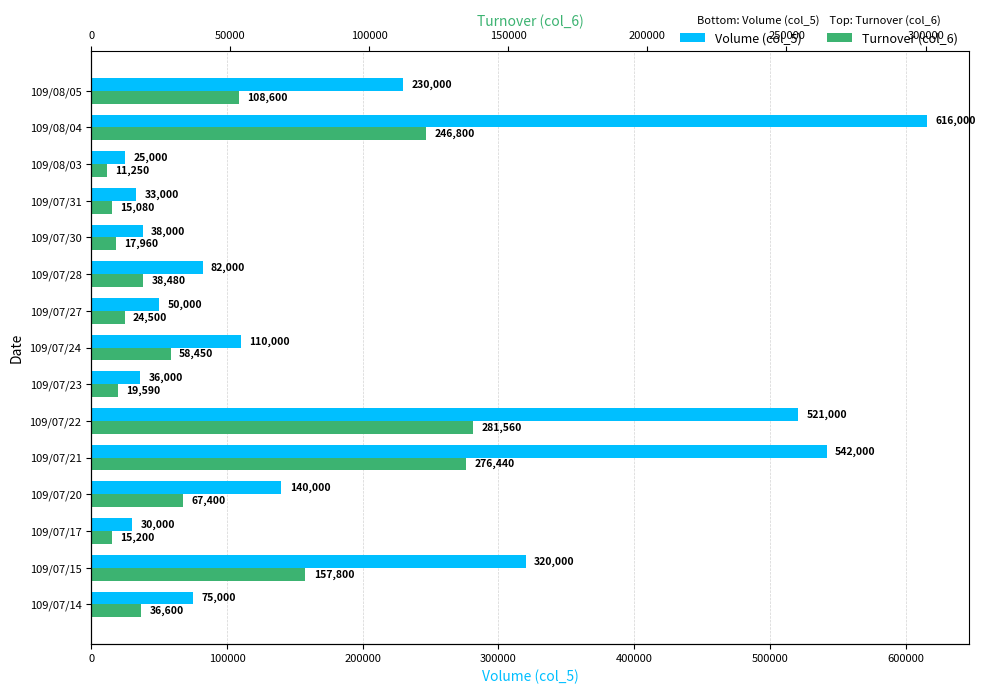

Which series has the largest range (max minus min)?

Volume (col_5)